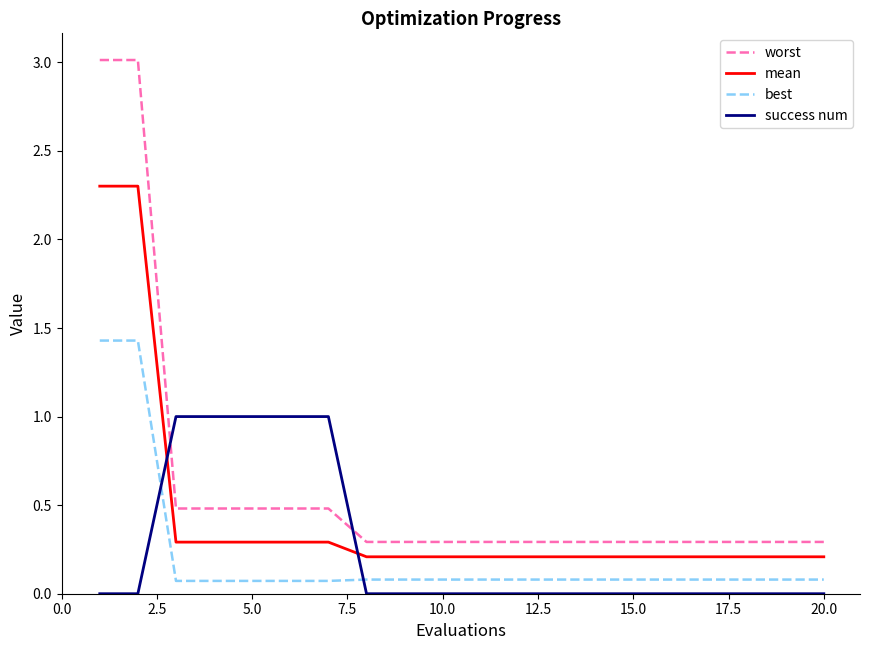

True or false: worst and mean intersect in this chart.

False